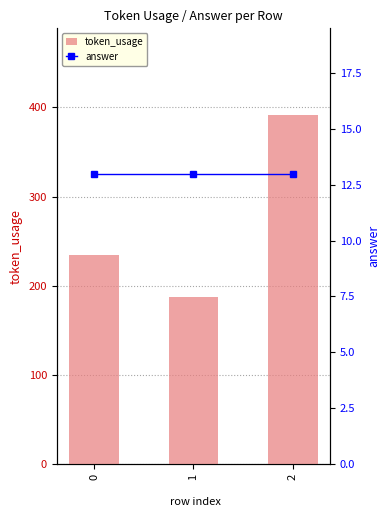

How many token_usage values are between 187 and 391?

3